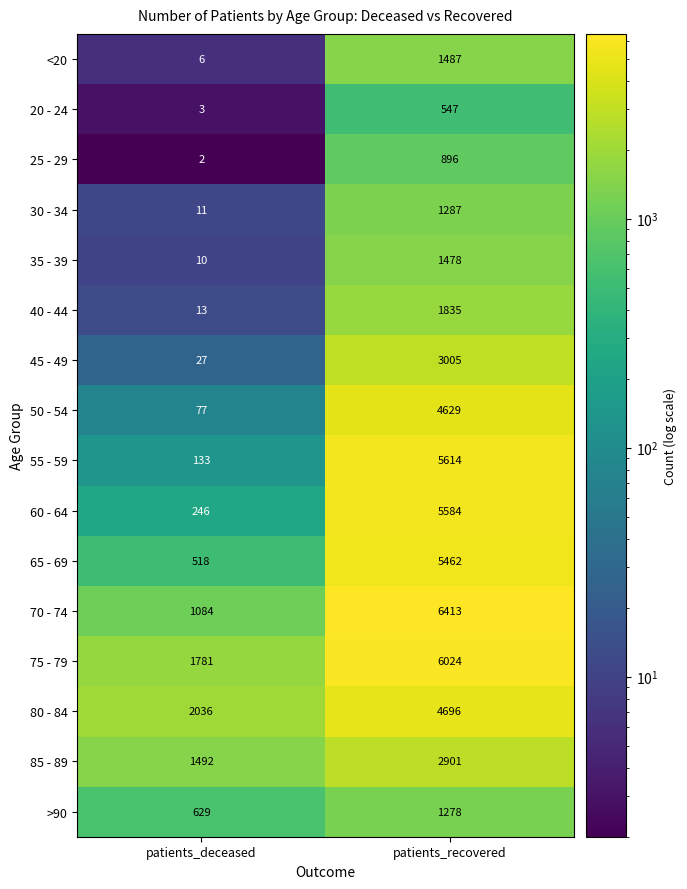

The value of 45 - 49 at patients_recovered is 3005. True or false?

True